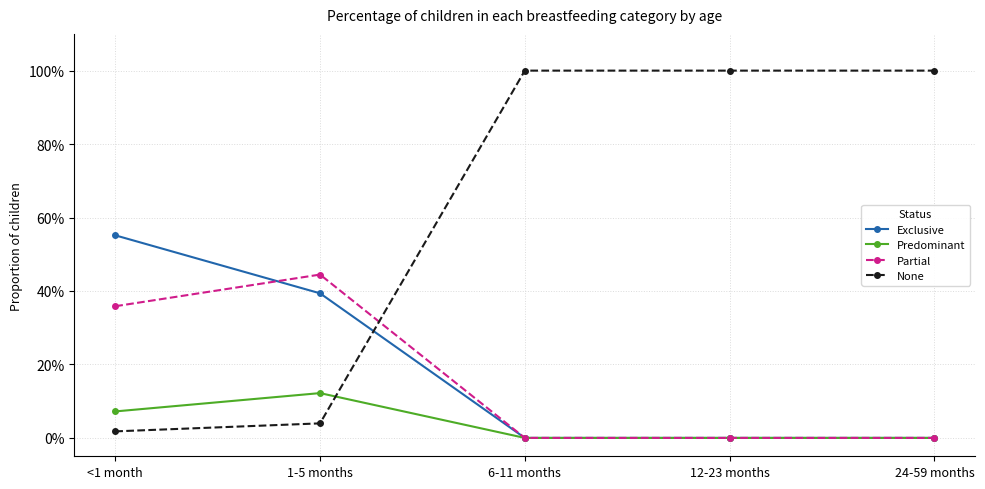

What is the value of the Exclusive point at the 2nd from the left?

0.4